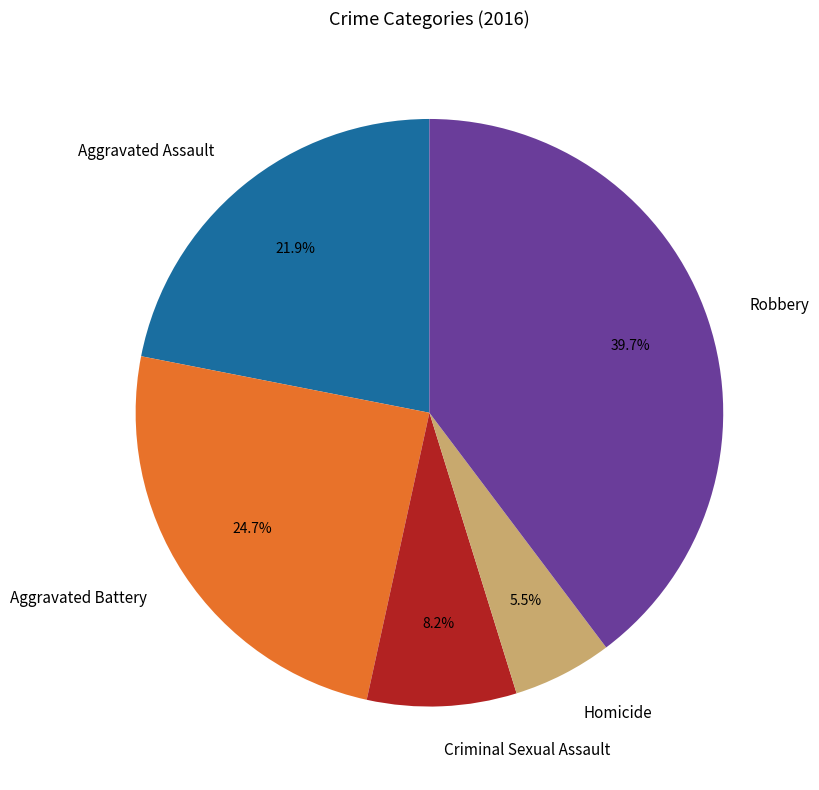

Which has a higher value, Aggravated Battery or Aggravated Assault?

Aggravated Battery